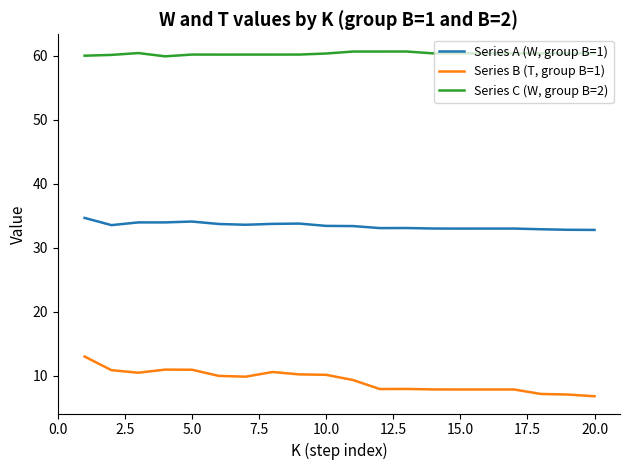

List the series in order of their peak value, highest first.

Series C (W, group B=2), Series A (W, group B=1), Series B (T, group B=1)